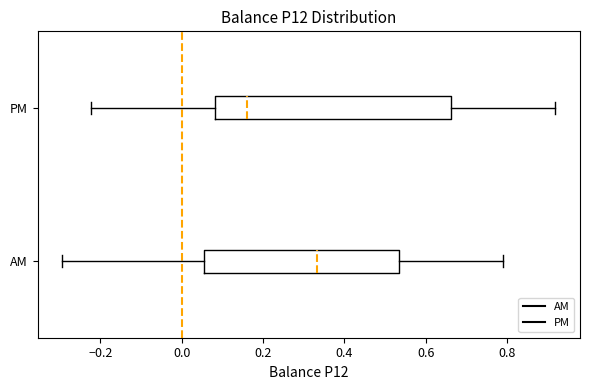

Comparing the boxes themselves (not the whiskers), which one is the widest?

PM